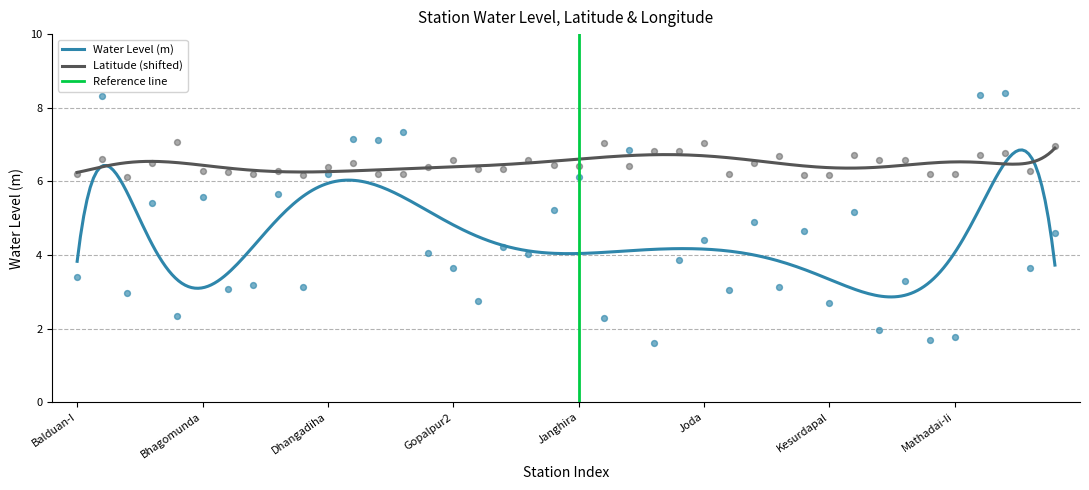

Is the value of lat at Kendeiposhi greater than the value of water_level (in m) at Birgovindpur?

Yes